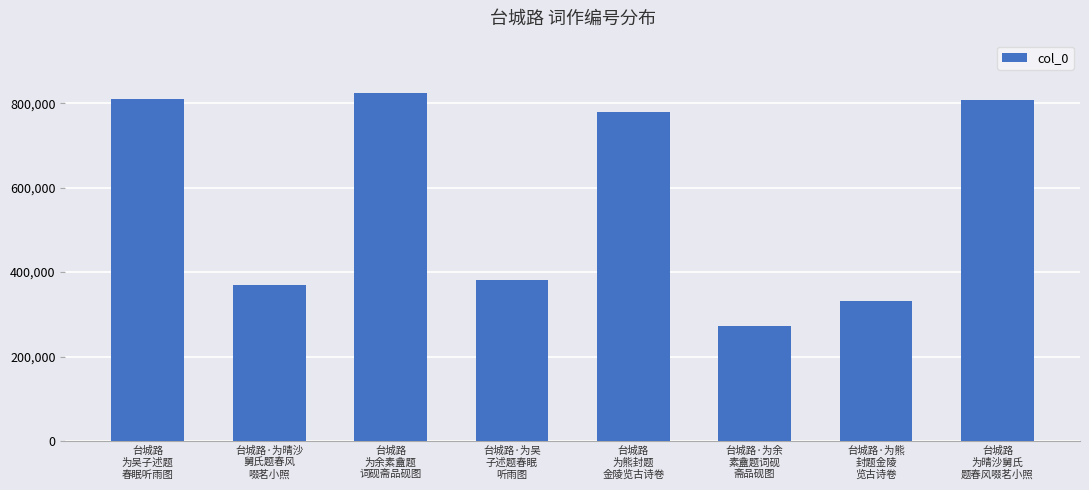

What is the sum of the values at 台城路·为熊
封题金陵
览古诗卷 and 台城路
为熊封题
金陵览古诗卷?

1112101